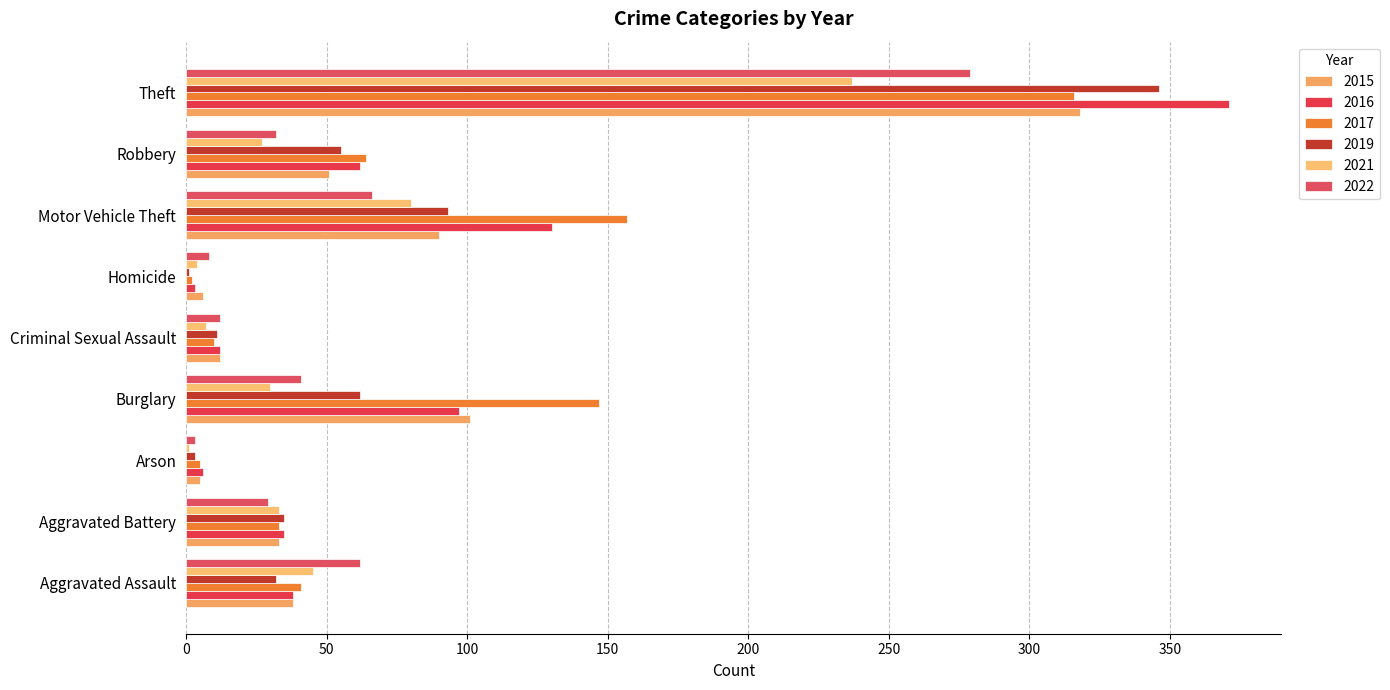

Reading left to right, list all the values displayed in this chart.

2015: 38	33	5	101	12	6	90	51	318
2016: 38	35	6	97	12	3	130	62	371
2017: 41	33	5	147	10	2	157	64	316
2019: 32	35	3	62	11	1	93	55	346
2021: 45	33	1	30	7	4	80	27	237
2022: 62	29	3	41	12	8	66	32	279